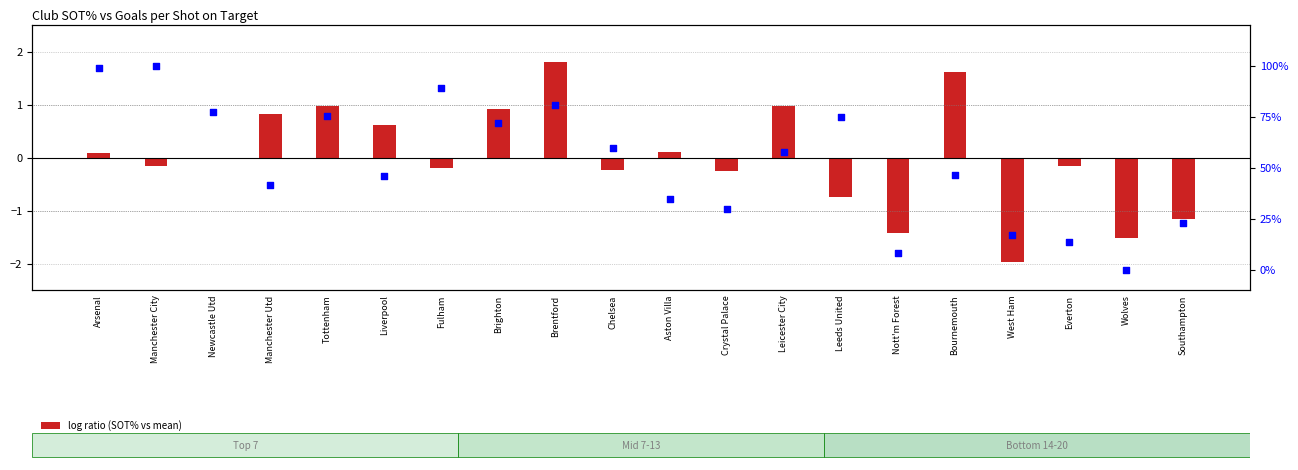

At how many categories does at least one series exceed 22?

16